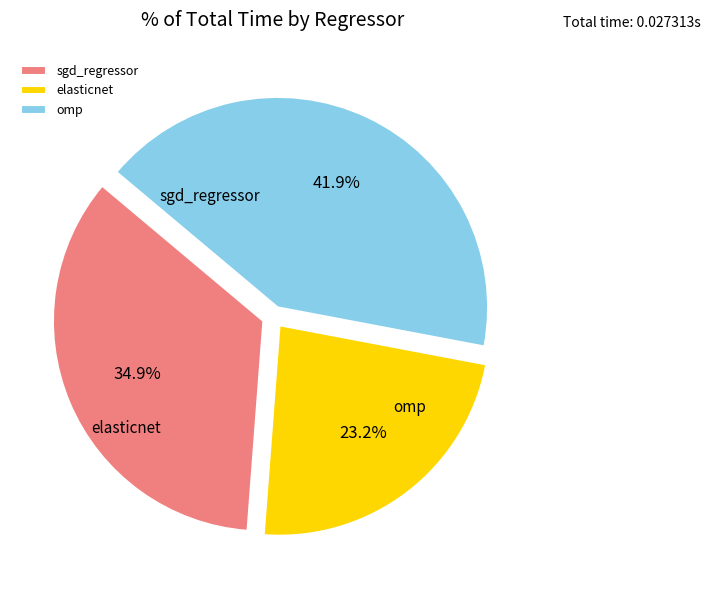

To the nearest percent, what is the average slice percentage?

33%